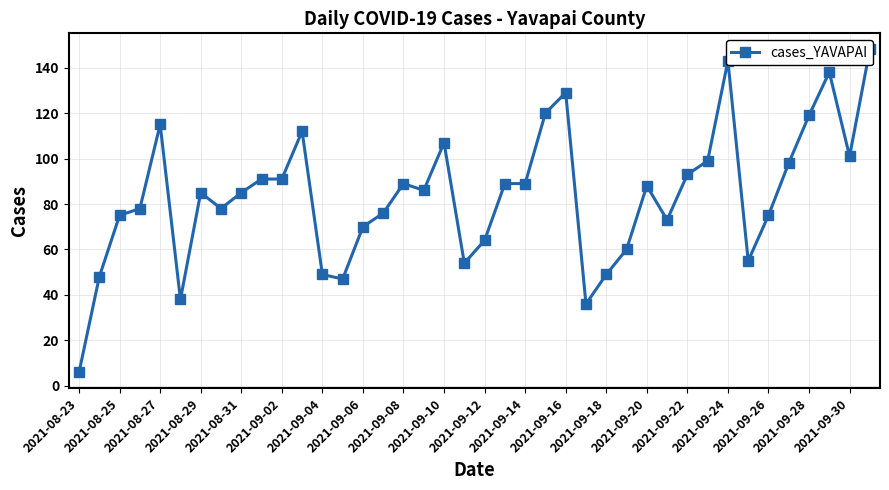

List the labels in order of value, largest first.

39, 32, 37, 24, 23, 36, 2021-08-31, 2021-09-14, 2021-09-28, 38, 31, 35, 30, 2021-09-10, 2021-09-12, 2021-09-24, 21, 22, 28, 2021-09-26, 2021-09-04, 2021-09-08, 2021-08-29, 2021-09-06, 2021-09-22, 2021-08-27, 34, 29, 2021-09-20, 20, 27, 33, 2021-09-30, 2021-09-16, 26, 2021-08-25, 2021-09-18, 2021-09-02, 25, 2021-08-23